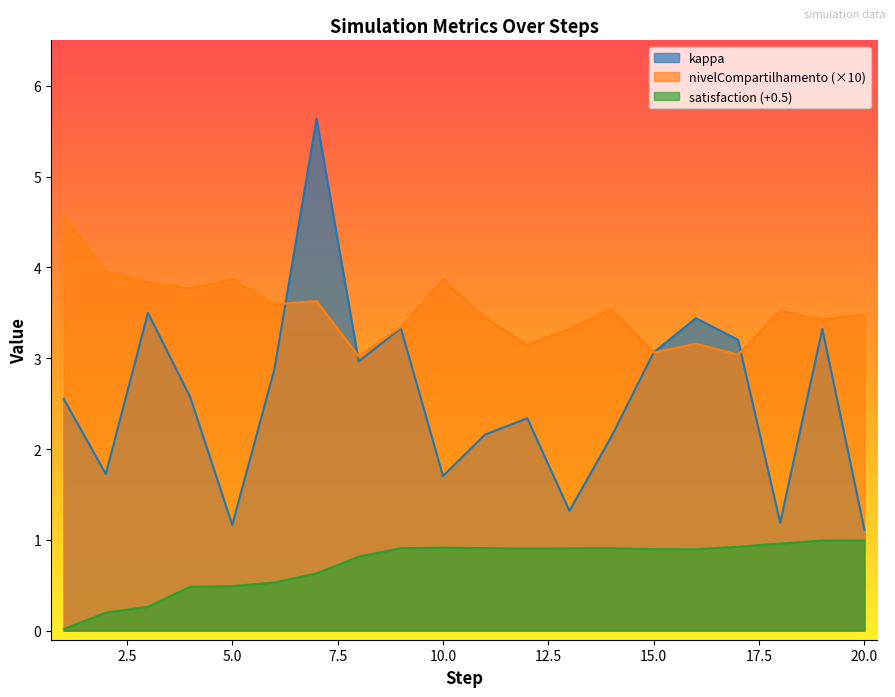

At how many categories does at least one series exceed 5?

1